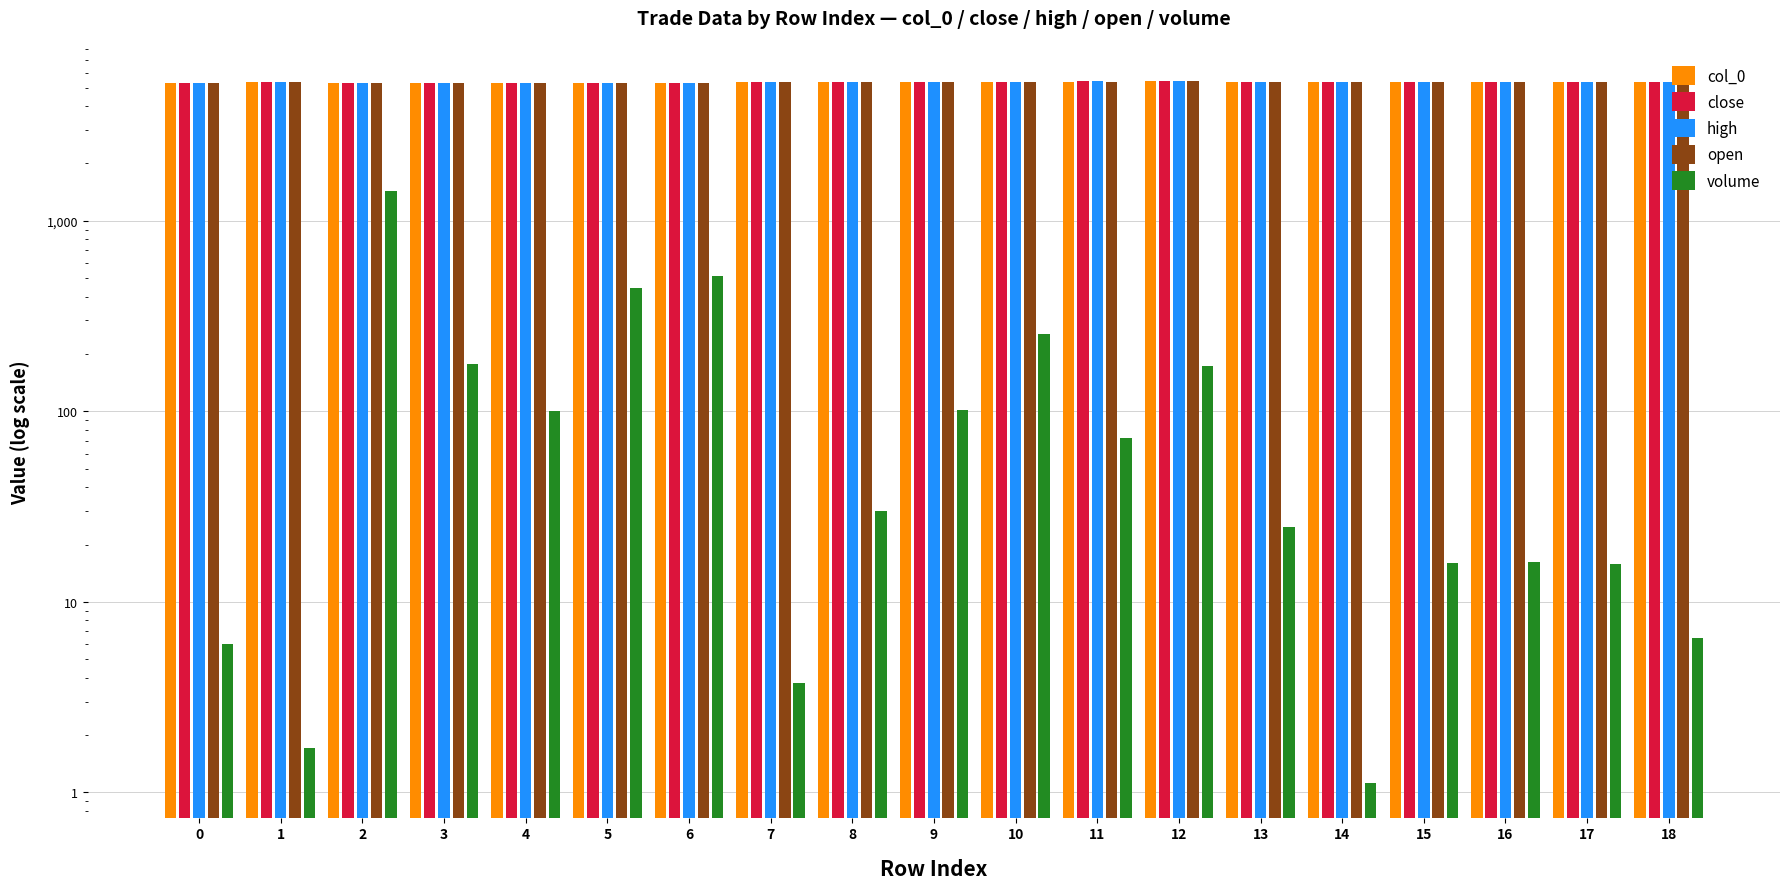

How many data points in high are less than 5350?

8